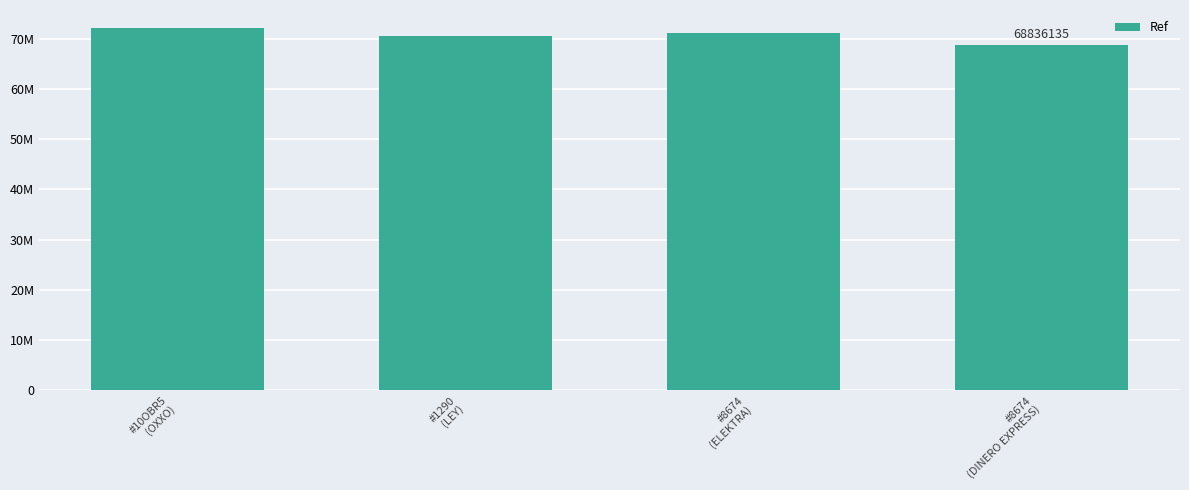

Reading right to left, extract all data points from this chart.

#8674
(DINERO EXPRESS)=68836135	#8674
(ELEKTRA)=71148700	#1290
(LEY)=70523326	#10OBR5
(OXXO)=72141858